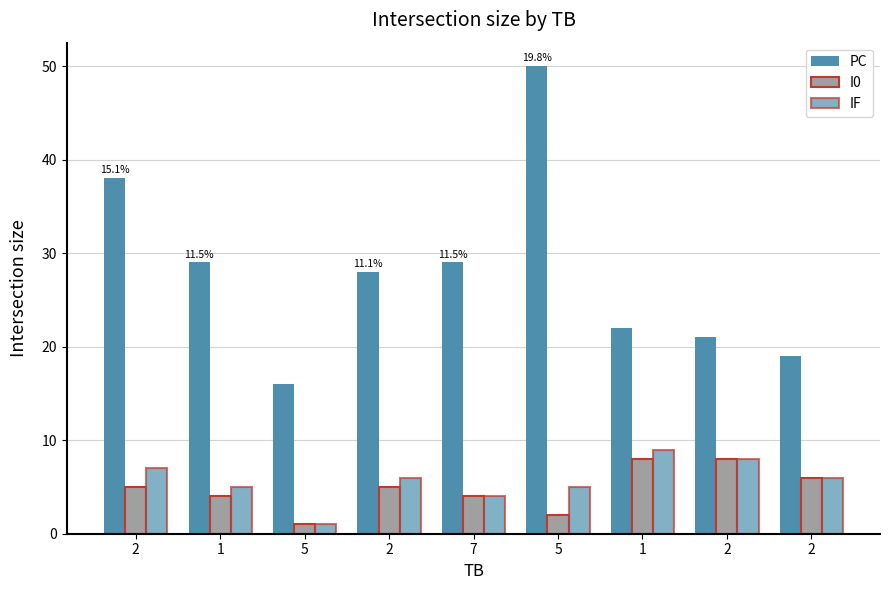

At which label is IF closest to 5?

1